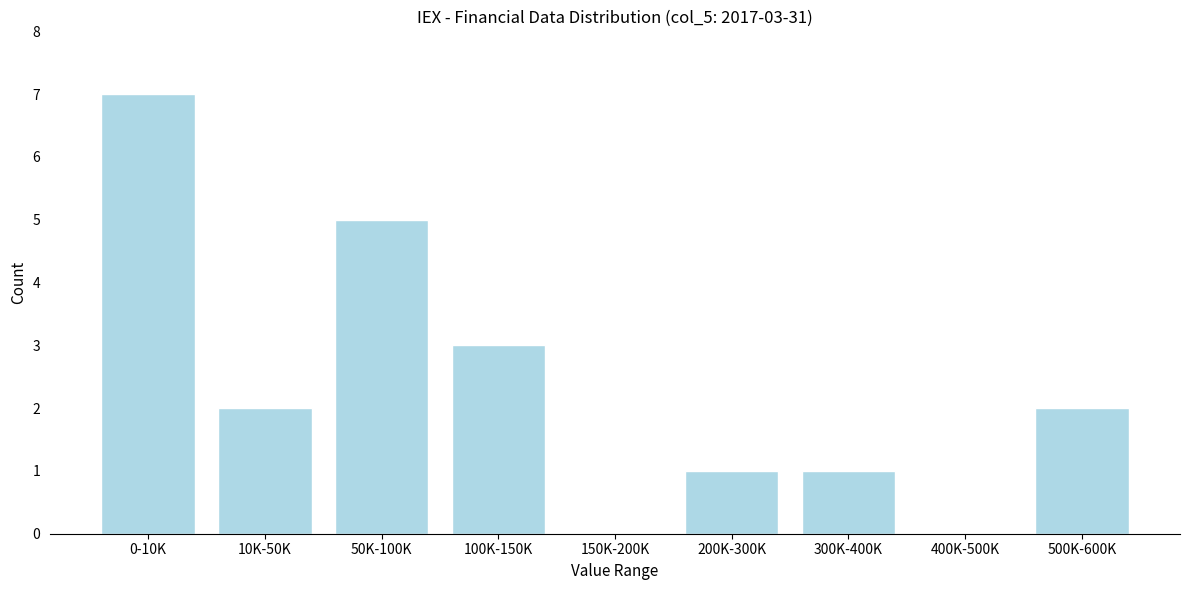

Reading left to right, extract all data points from this chart.

0-10K=7	10K-50K=2	50K-100K=5	100K-150K=3	150K-200K=0	200K-300K=1	300K-400K=1	400K-500K=0	500K-600K=2